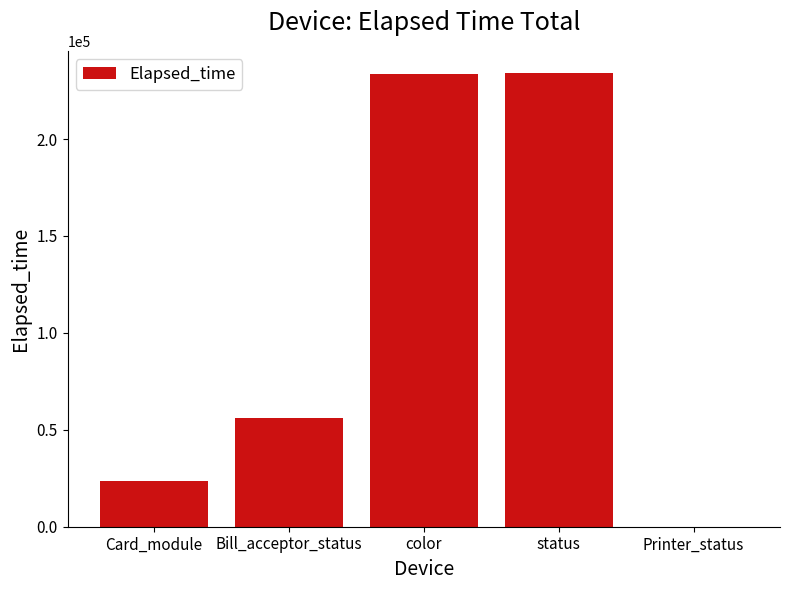

What is the ratio of the value at Card_module to the value at color?

0.1